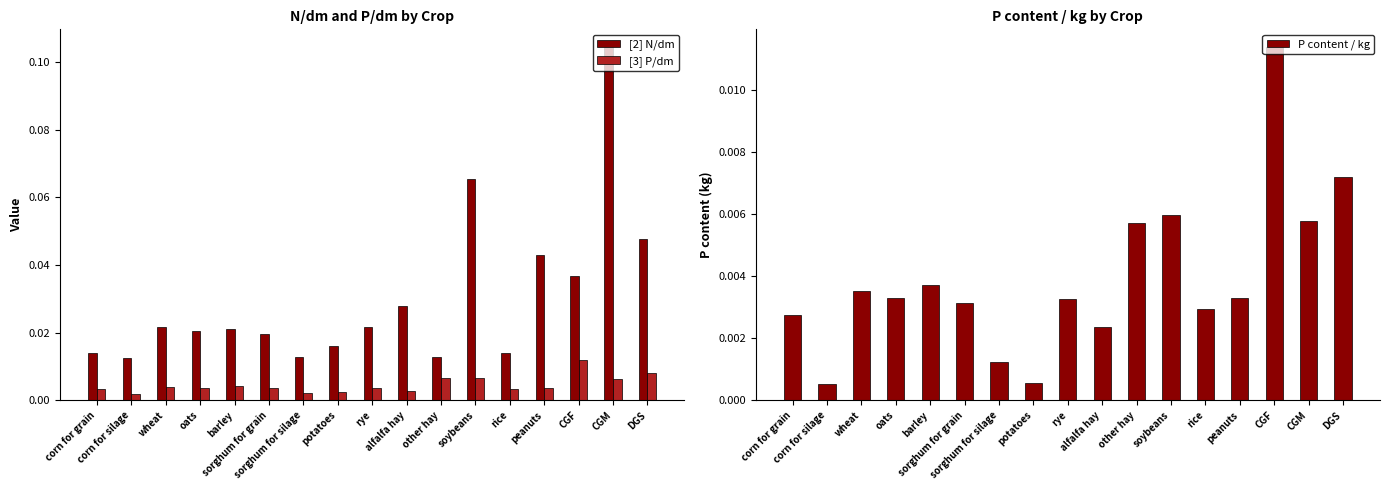

Reading right to left, extract all data points from this chart.

[2] N/dm: 0.0	0.1	0.0	0.0	0.0	0.1	0.0	0.0	0.0	0.0	0.0	0.0	0.0	0.0	0.0	0.0	0.0
[3] P/dm: 0.0	0.0	0.0	0.0	0.0	0.0	0.0	0.0	0.0	0.0	0.0	0.0	0.0	0.0	0.0	0.0	0.0
P content / kg: 0.0	0.0	0.0	0.0	0.0	0.0	0.0	0.0	0.0	0.0	0.0	0.0	0.0	0.0	0.0	0.0	0.0